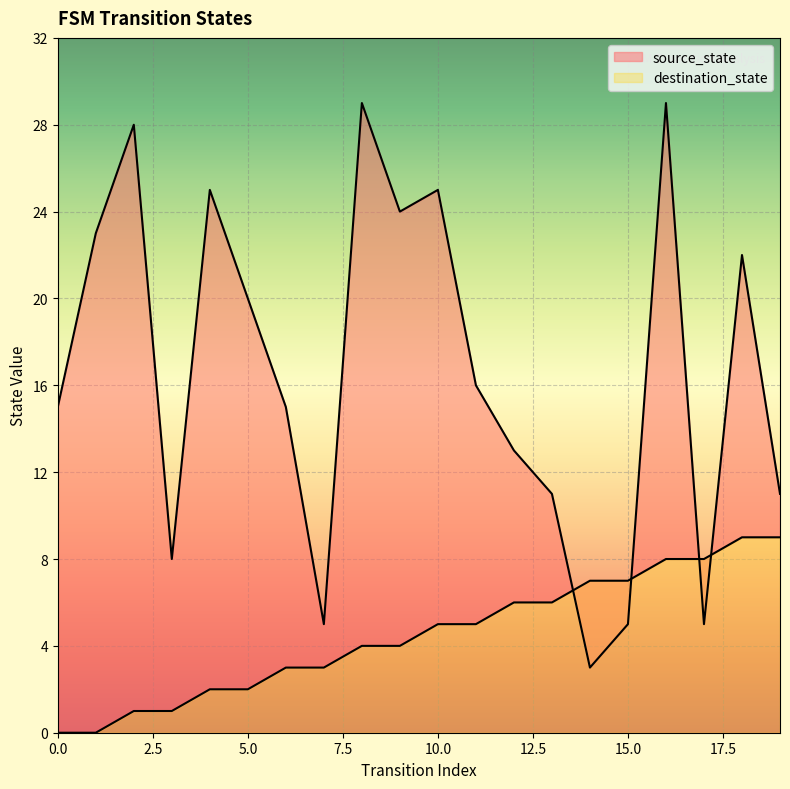

Reading left to right, list all the values displayed in this chart.

source_state: 0	0	1	1	2	2	3	3	4	4	5	5	6	6	7	7	8	8	9	9
destination_state: 15	23	28	8	25	20	15	5	29	24	25	16	13	11	3	5	29	5	22	11